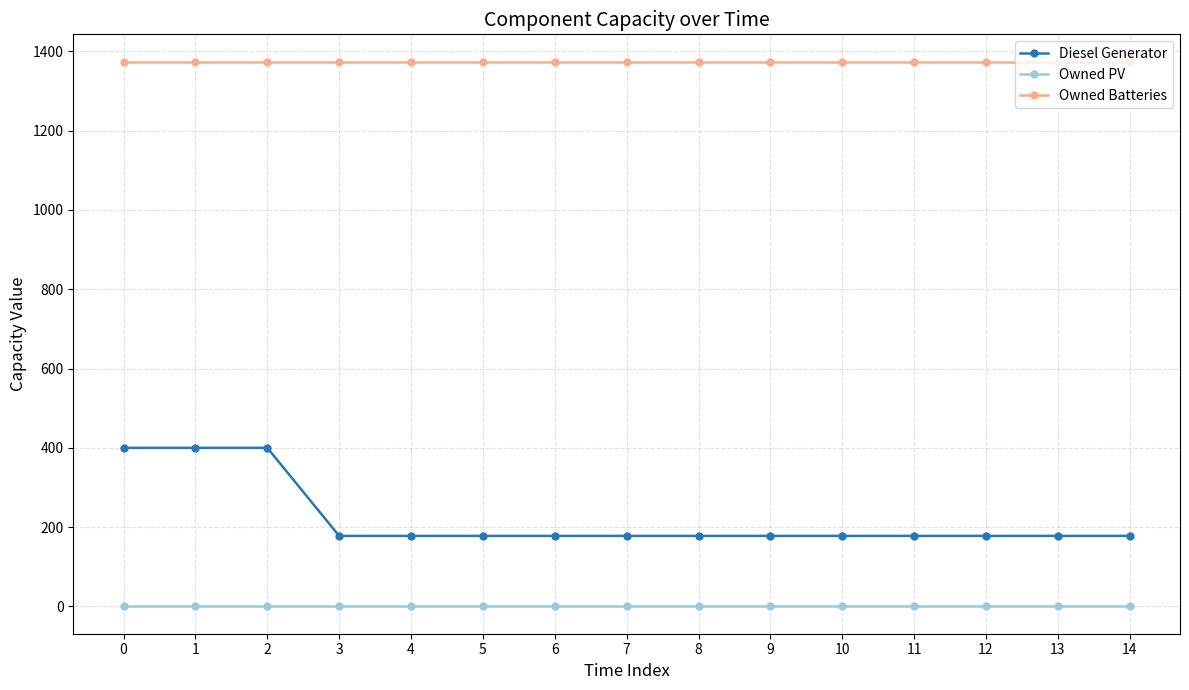

What is the value of the Diesel Generator point at the 2nd from the left?

400